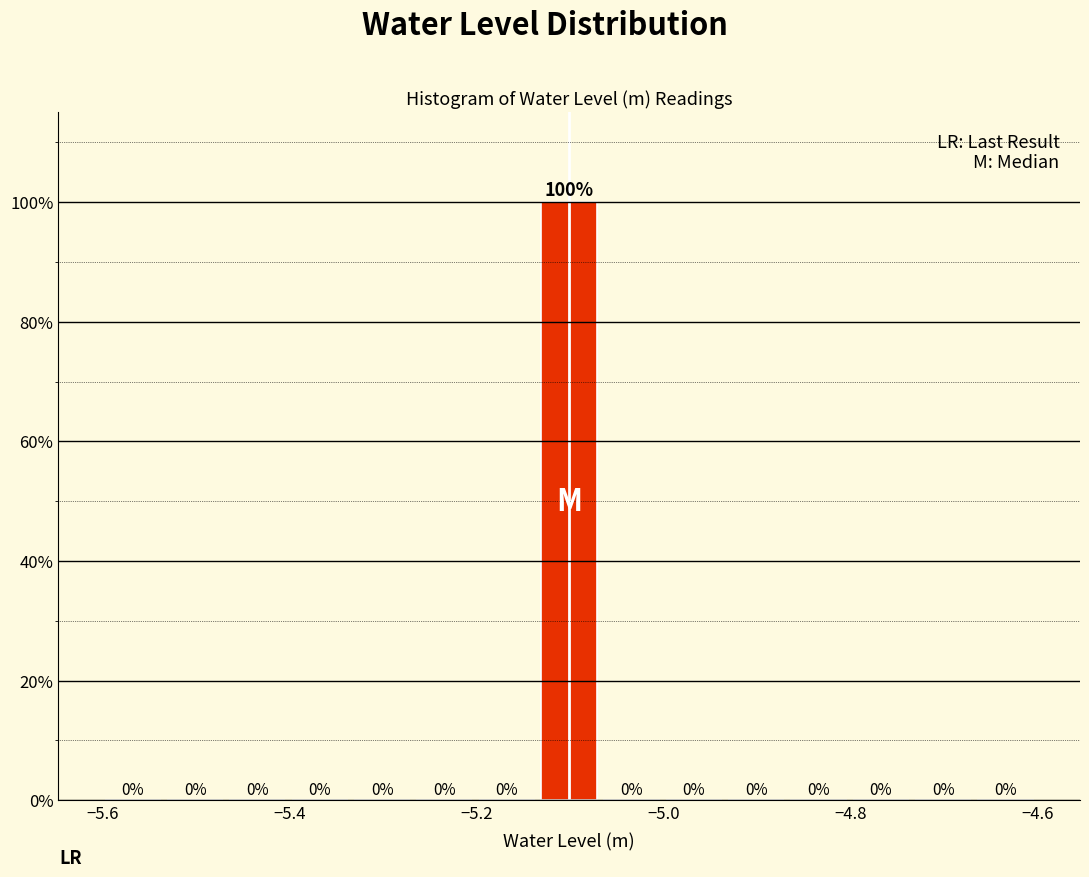

Read against the x-axis, roughly where is the centre of the tallest bar?

-5.10